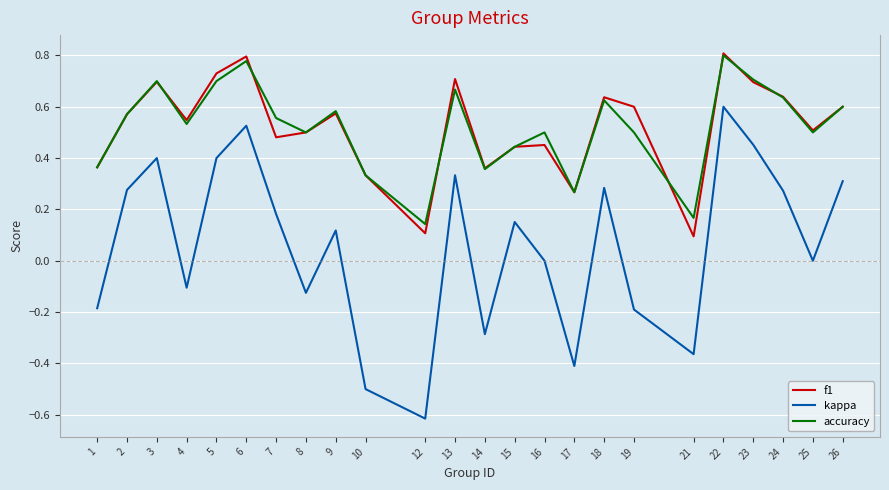

At which category does the chart reach its minimum across all series?

12